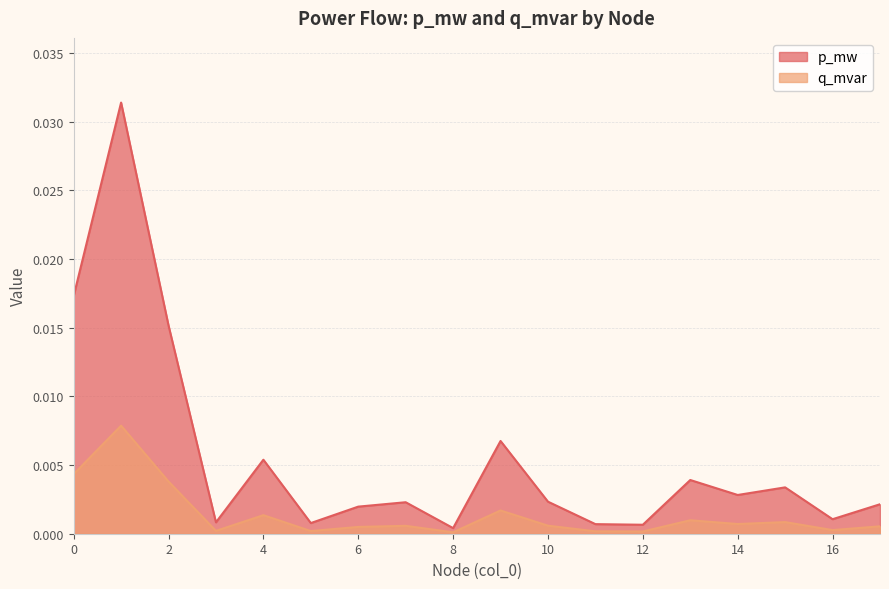

How many distinct data groups are displayed?

2